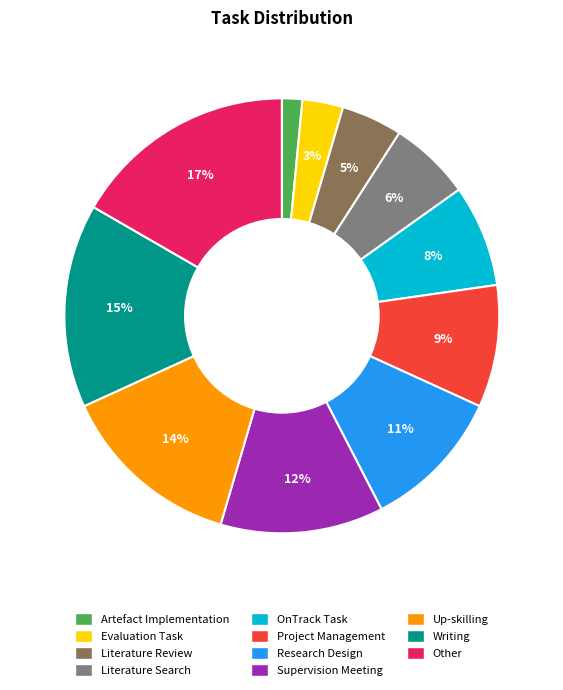

Which slice is the largest?

Other